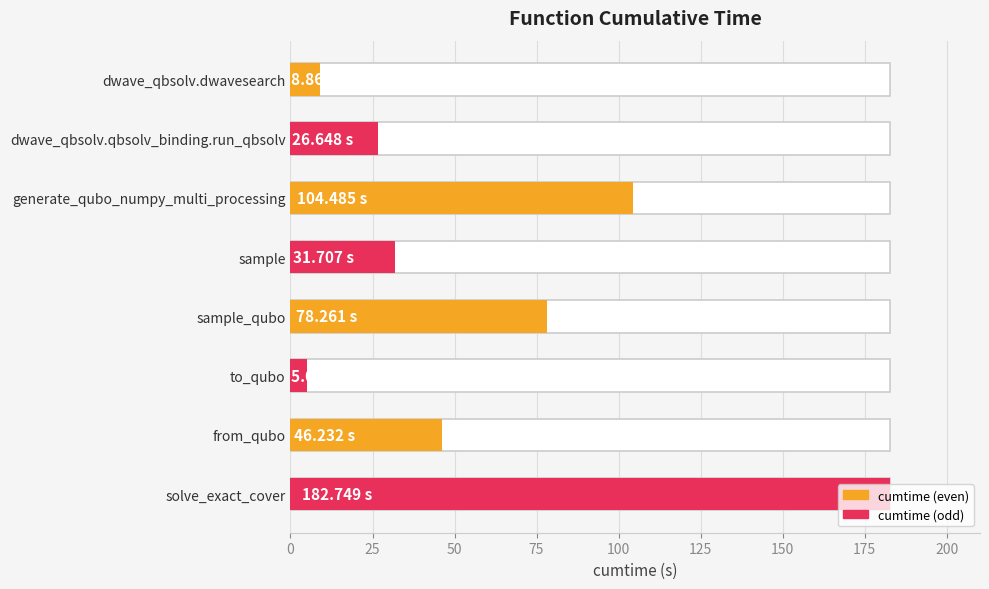

How many bars are there in total?

8